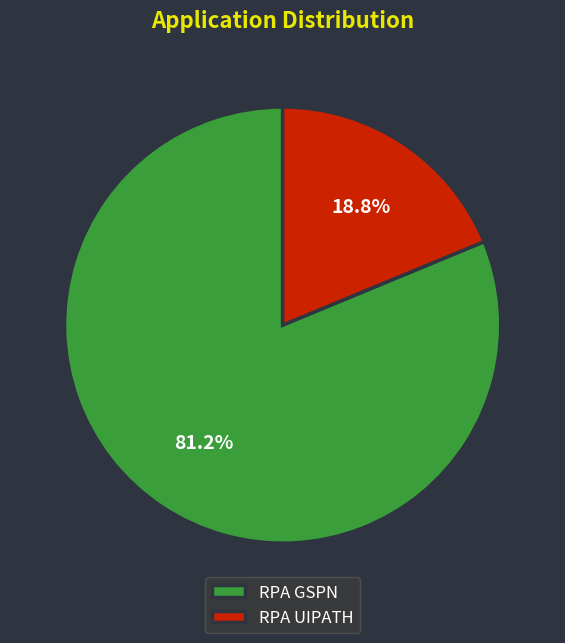

What is the majority slice?

RPA GSPN